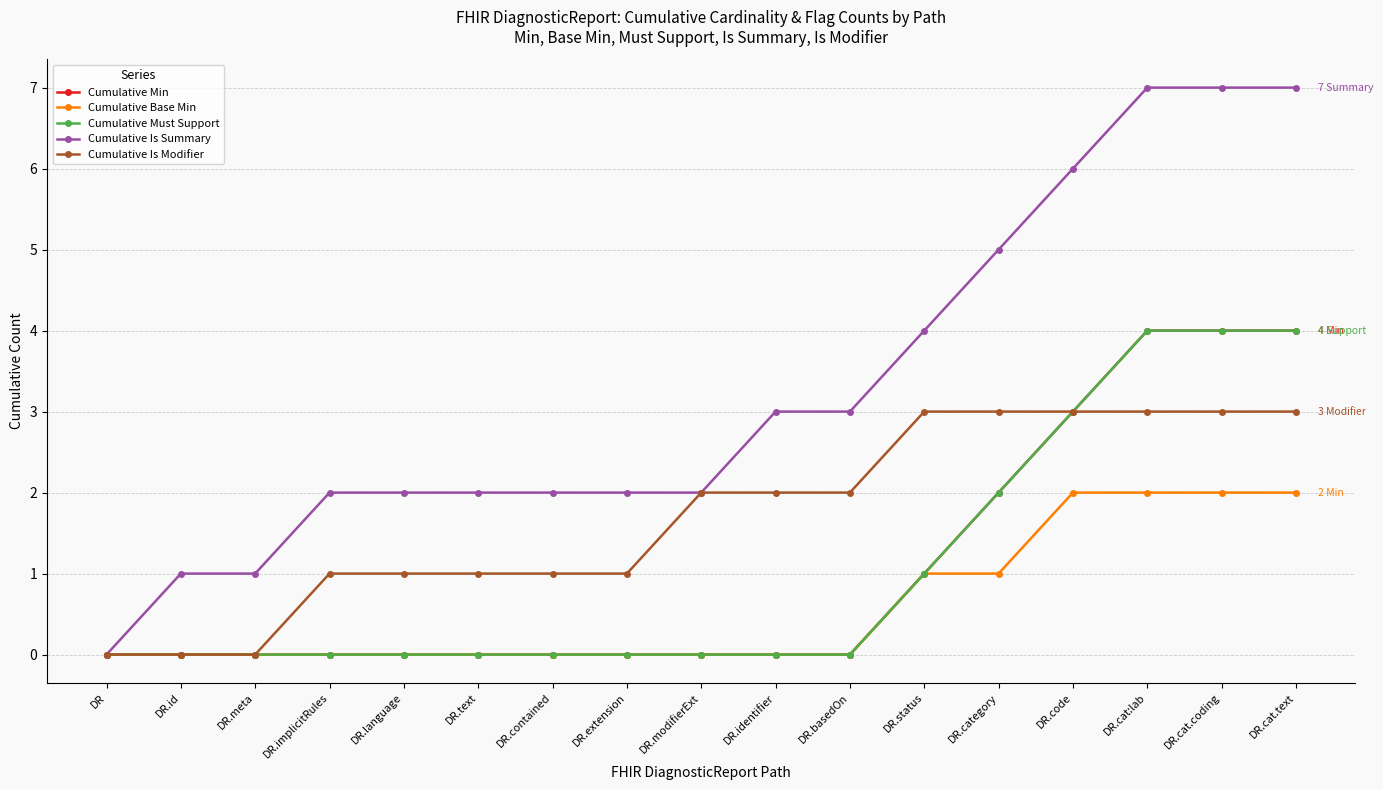

Is this an area chart (filled region under the line)?

No